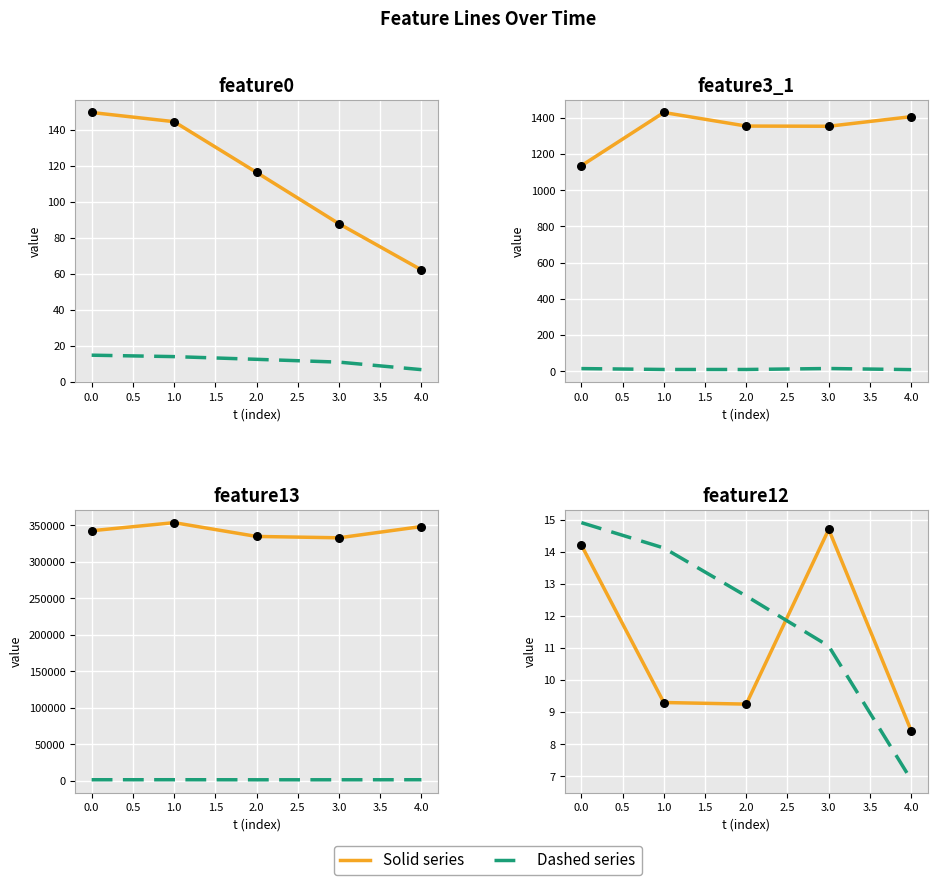

What are all the series names shown in the legend?

Solid, Dashed